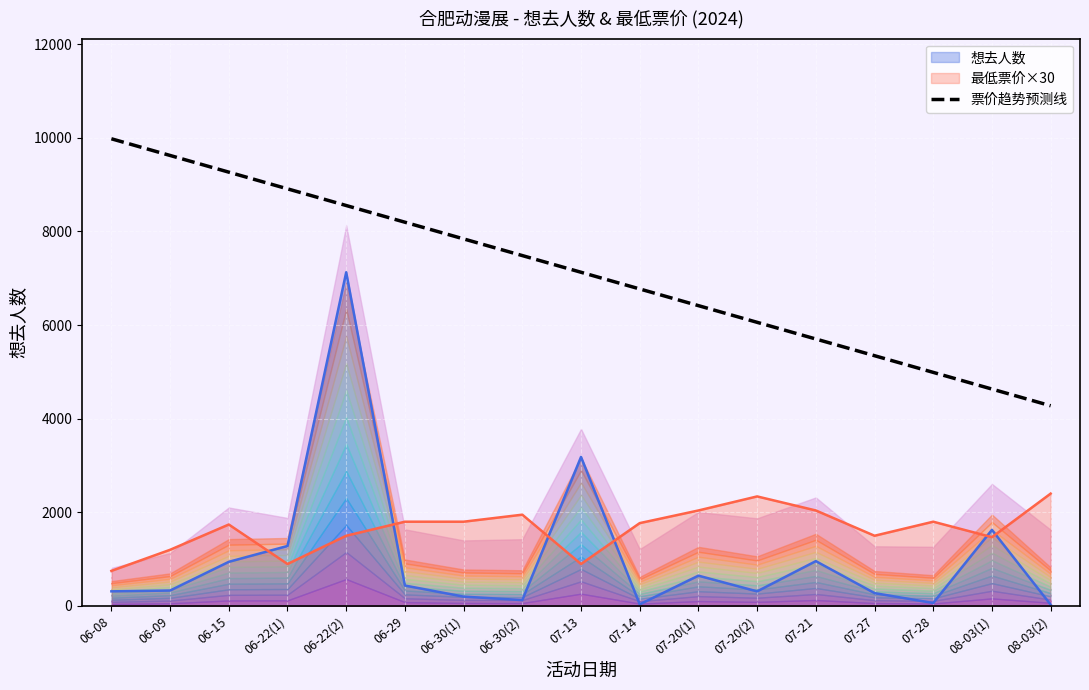

The chart shows a value of 5345.2 at 07-27. True or false?

True